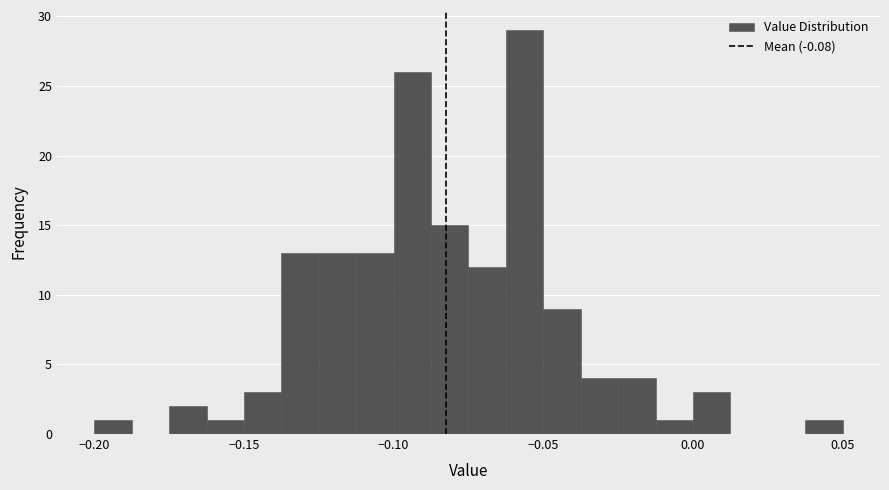

Around what value on the x-axis is the tallest bar? Give the approximate position of its centre, as read against the axis.

-0.055